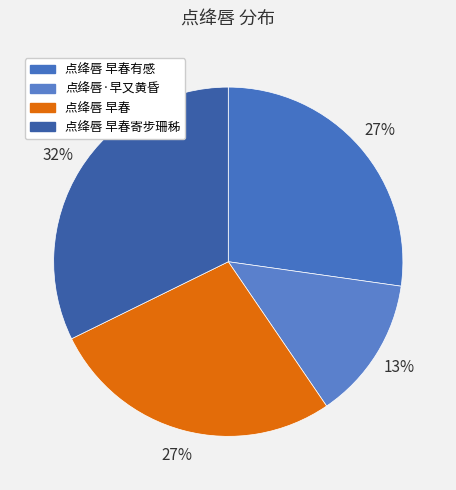

To the nearest percent, what is the combined percentage of 点绛唇 早春有感 and 点绛唇 早春?

54%